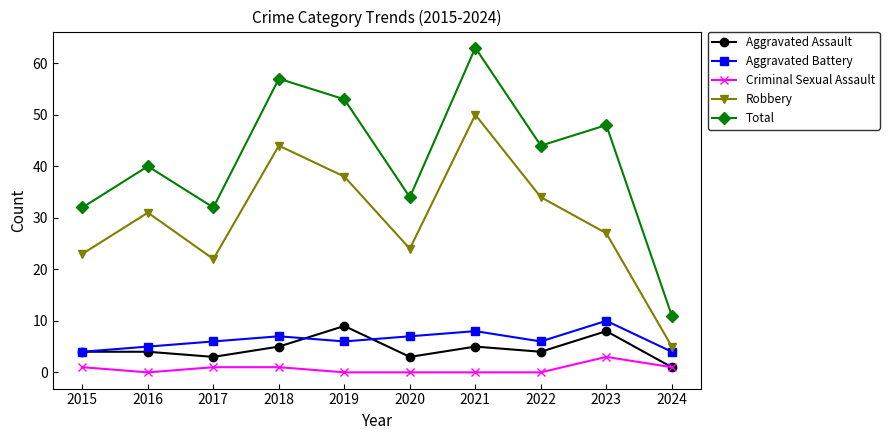

What is the maximum value shown in the chart?

63